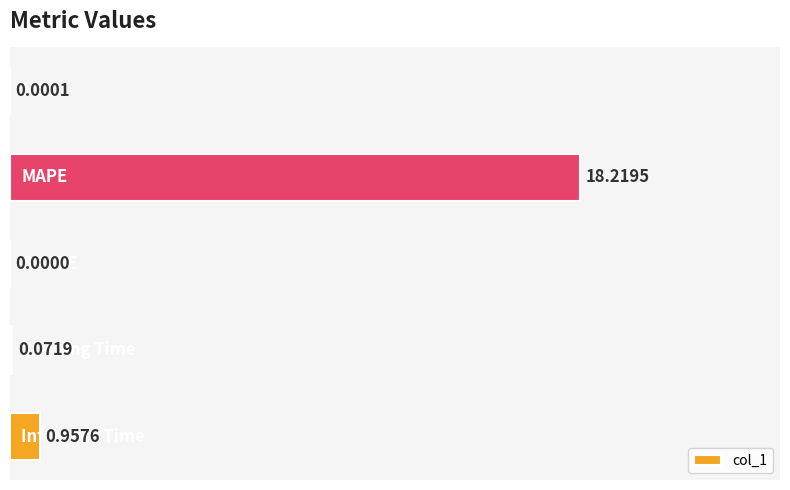

What is the sum of all values?

19.2